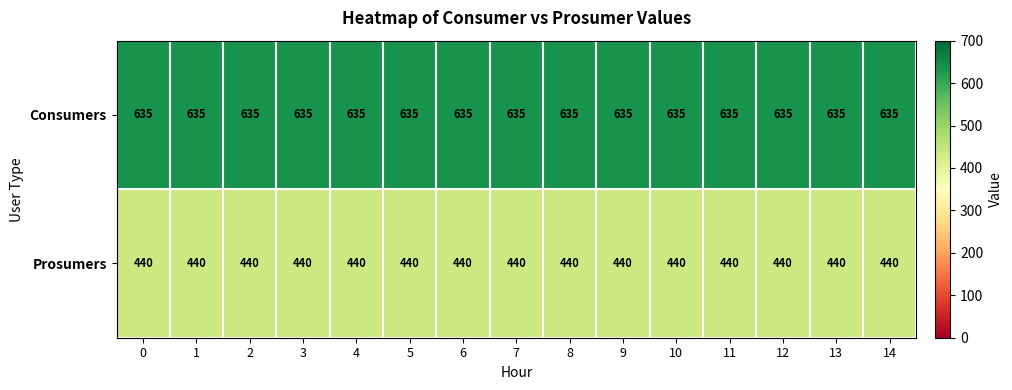

Is the value of Prosumers at 13 greater than the value of Consumers at 2?

No